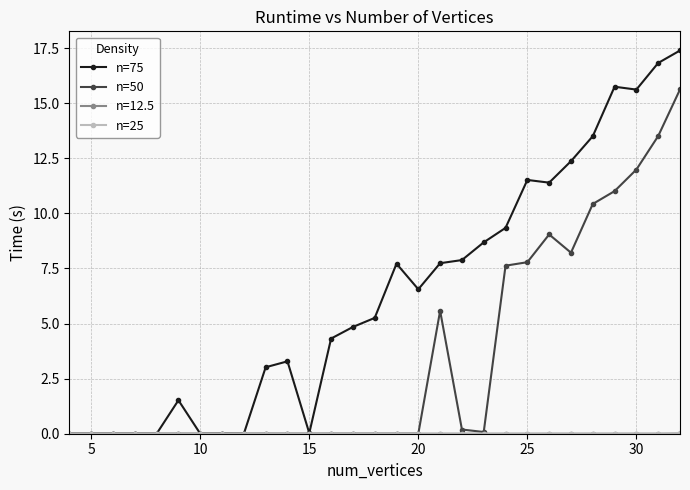

Which series has the largest range (max minus min)?

n=75